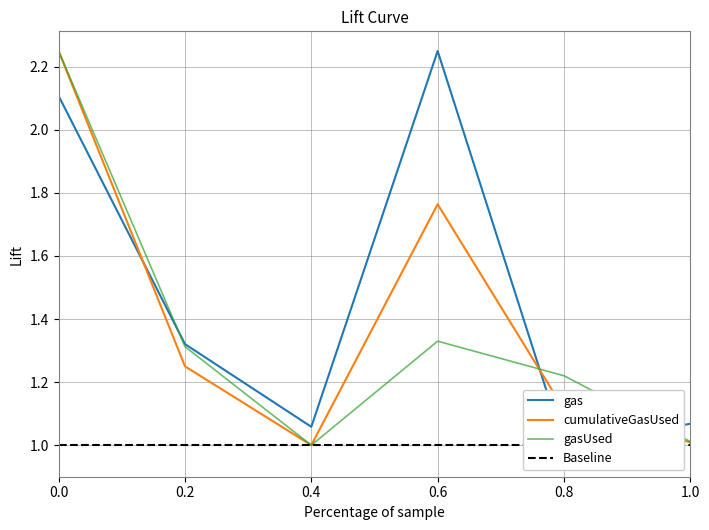

Is the value of gasUsed at 0.0 greater than the value of cumulativeGasUsed at 0.2?

Yes